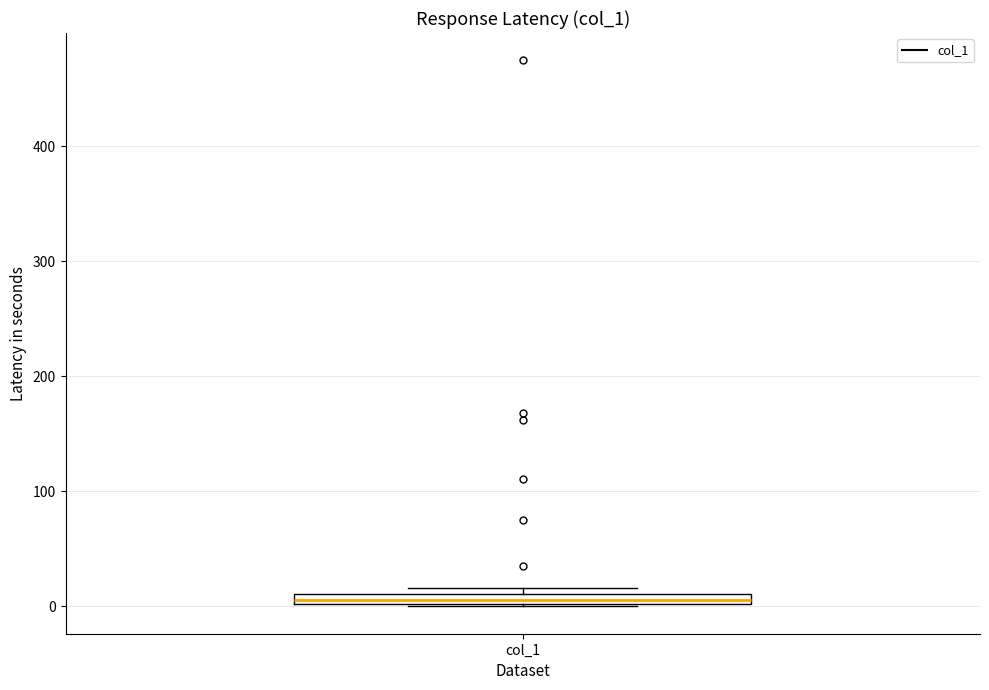

Where is the upper edge of the box for col_1 on the y-axis? The values are not printed on the chart, so give them approximately, as read against the axis.

10